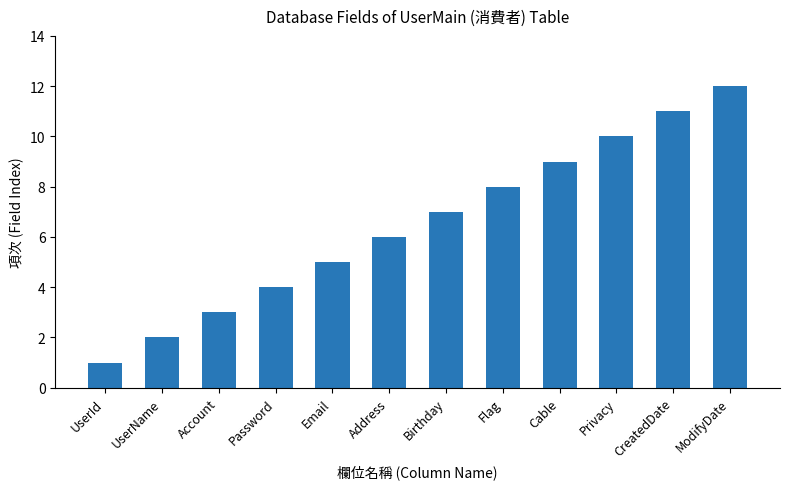

Reading left to right, extract all data points from this chart.

UserId=1	UserName=2	Account=3	Password=4	Email=5	Address=6	Birthday=7	Flag=8	Cable=9	Privacy=10	CreatedDate=11	ModifyDate=12